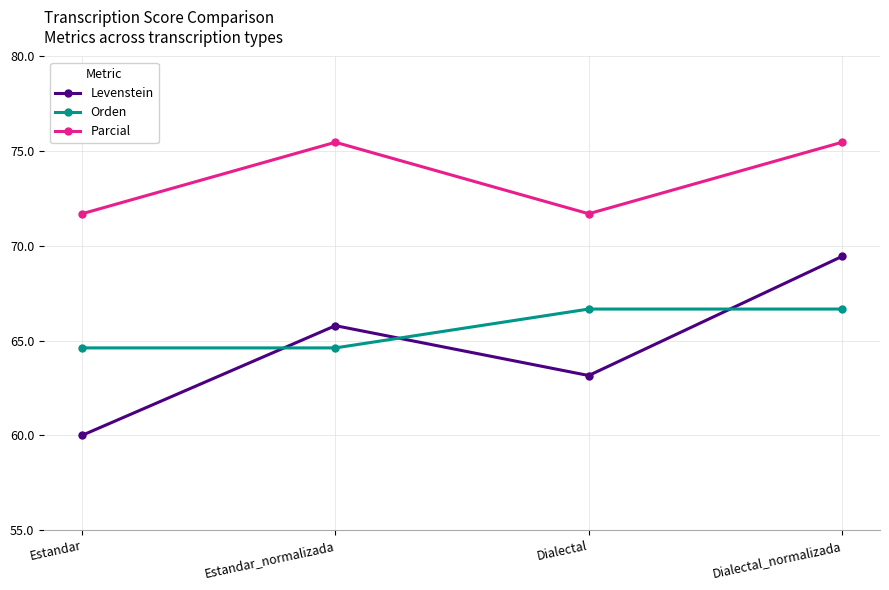

What is the spread (max minus min) of values at Estandar_normalizada?

10.9